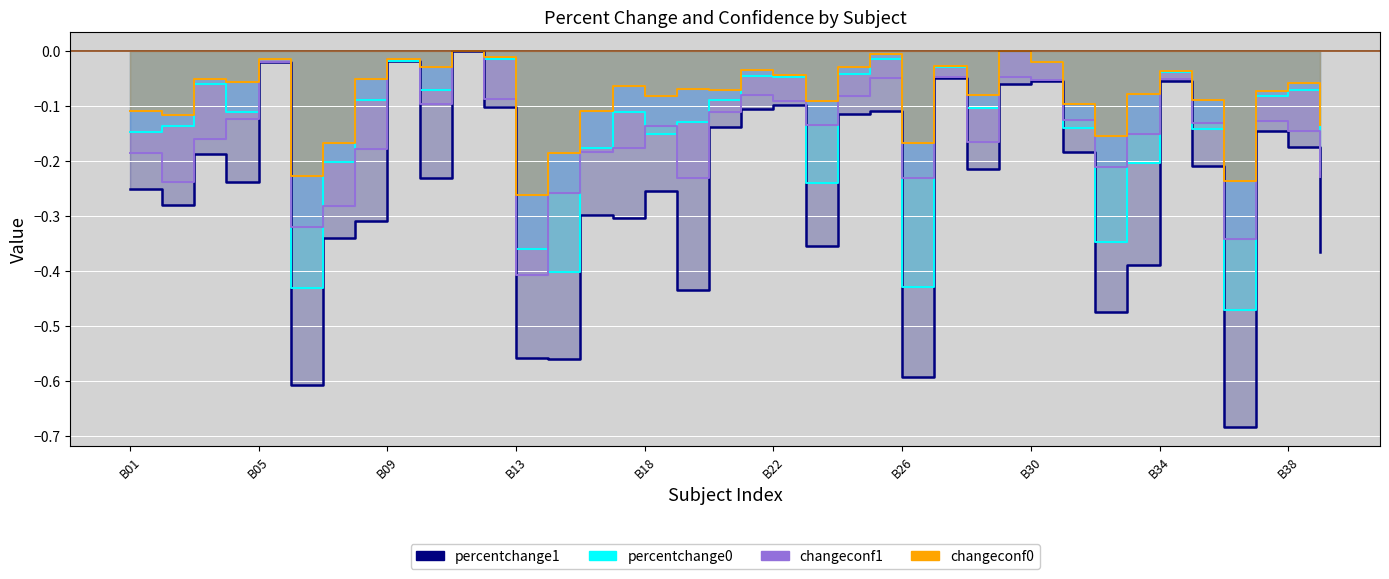

The value of changeconf1 at yaleB10 is -0.1. True or false?

False